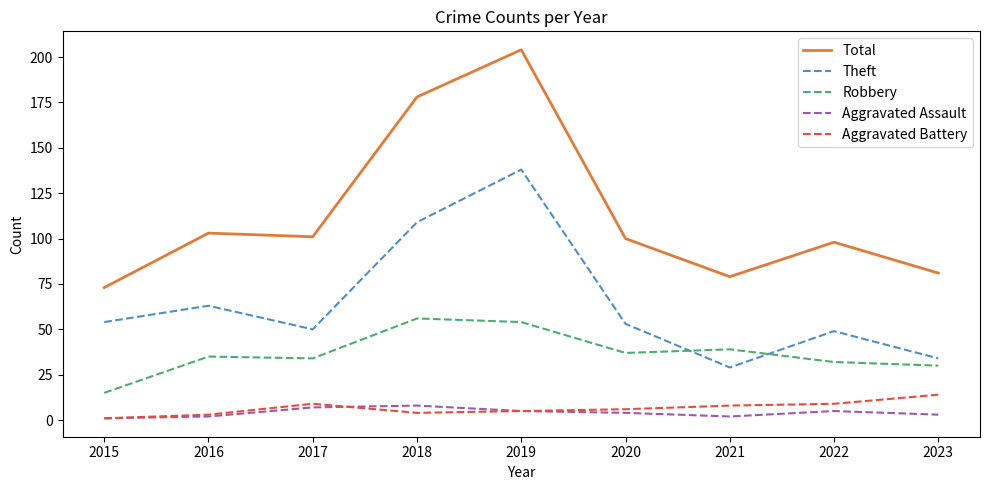

What are all the series names shown in the legend?

Total, Theft, Robbery, Aggravated Assault, Aggravated Battery